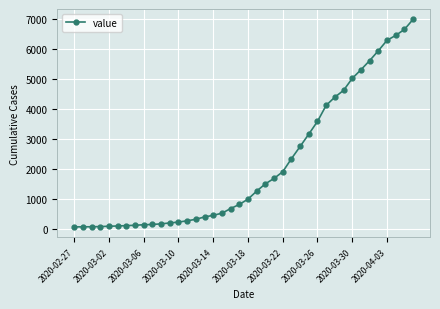

What is the sum of all values?

85761